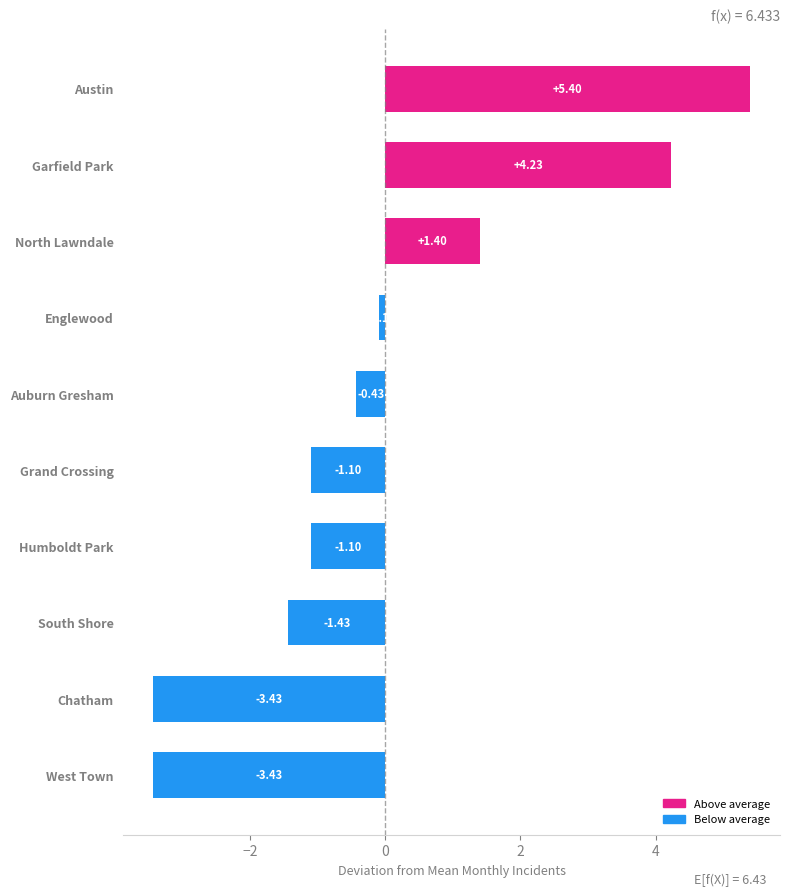

Which category has the highest value across all series?

Austin